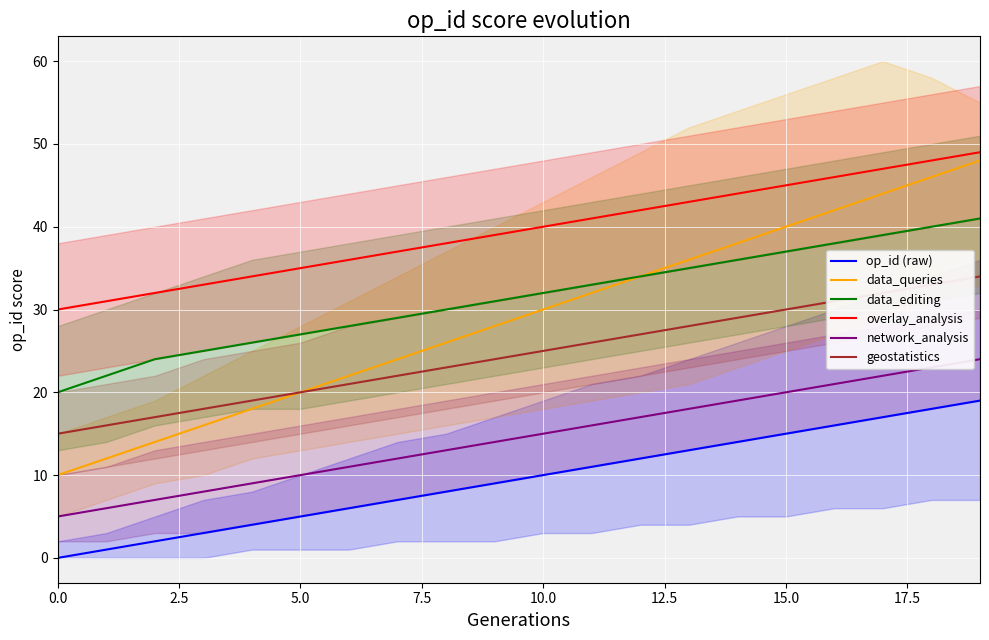

True or false: op_id (raw) has a value of 5 at 5.0.

True